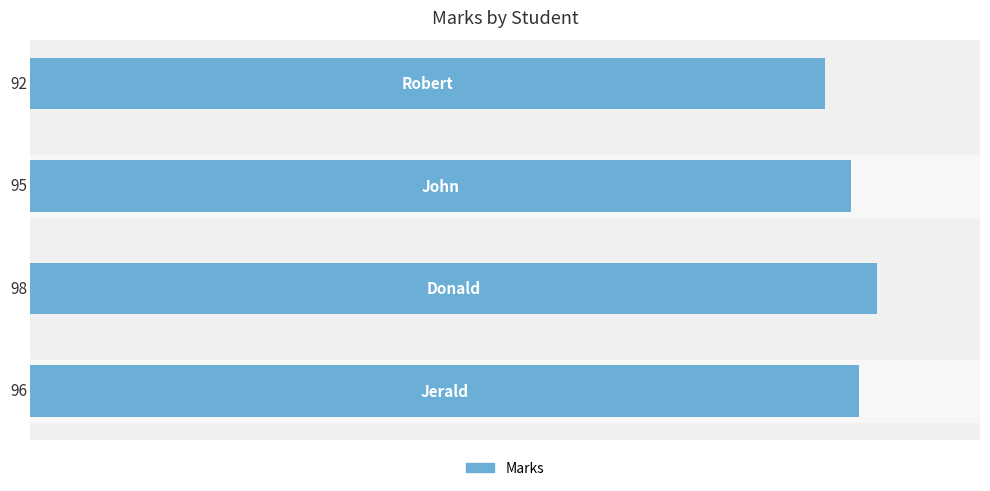

How many values are between 95 and 98?

3